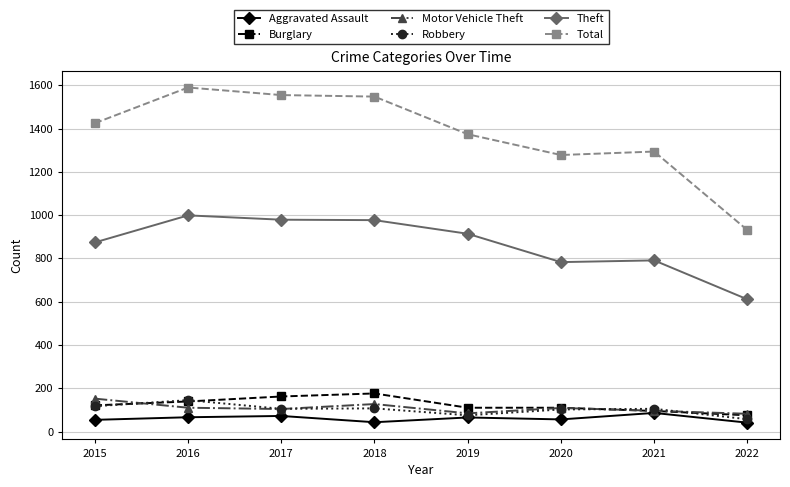

What is the value of the Robbery point at the 8th from the left?

57